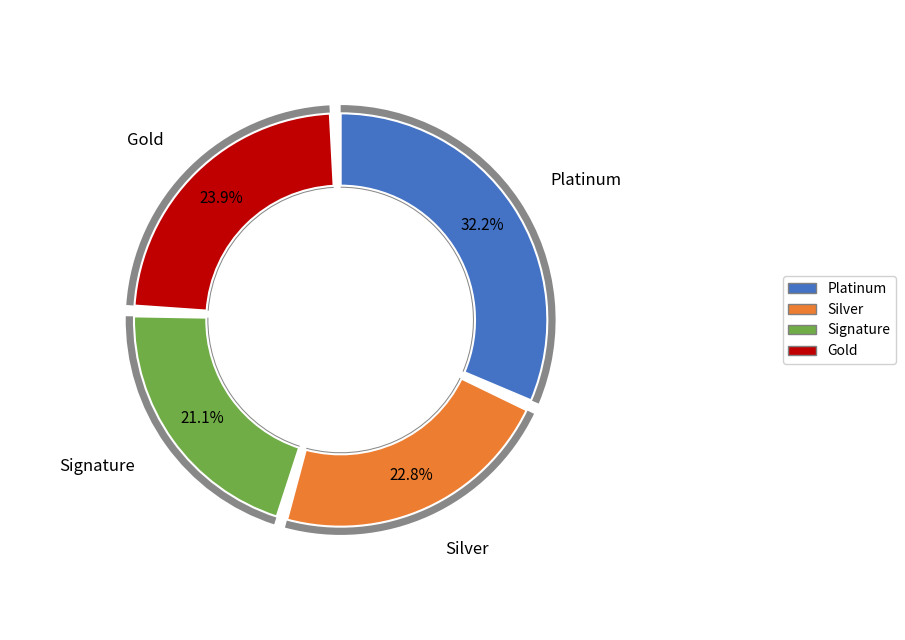

Is there any slice that represents more than half of the pie?

No